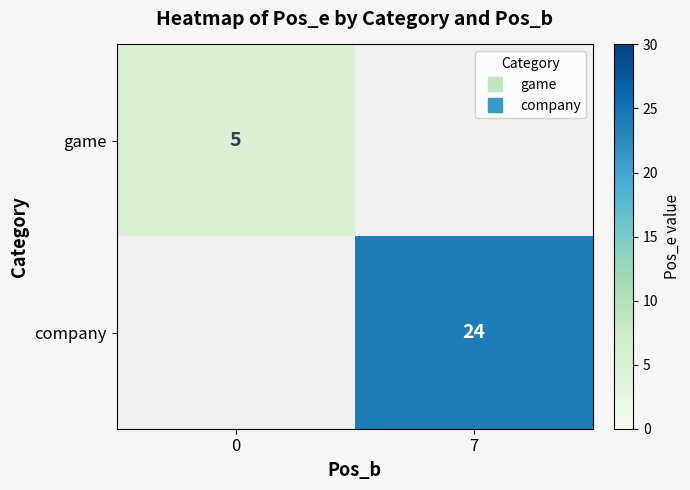

What is the smallest value displayed?

5.0